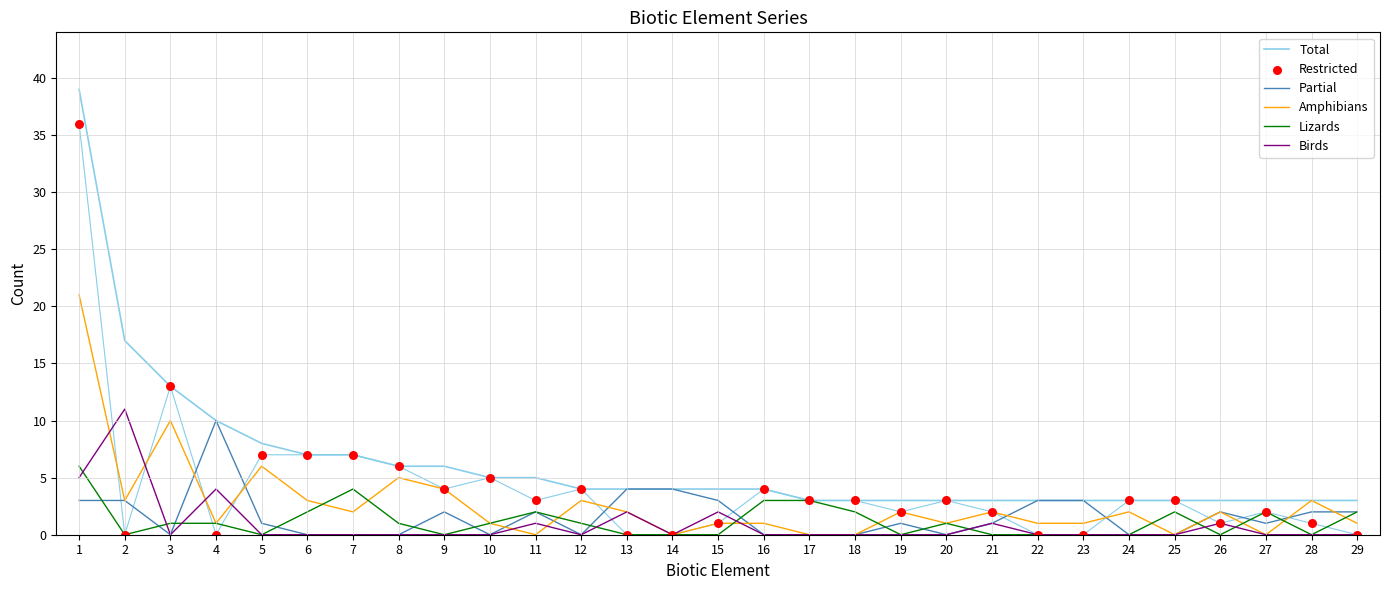

What is the total value across all series at 29?

8